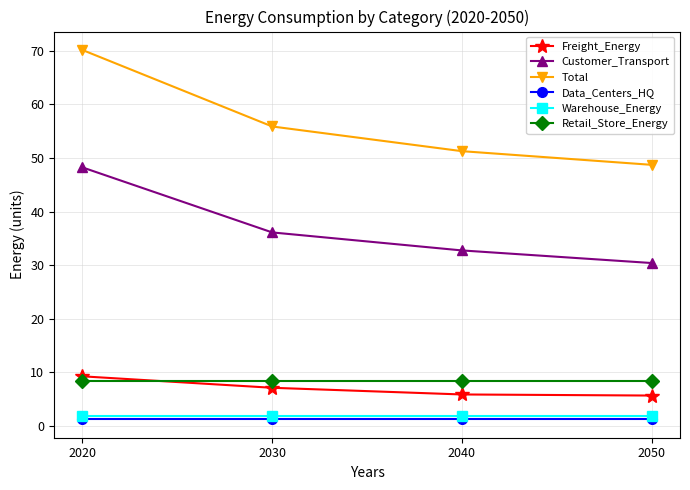

At which label does Total first exceed 55?

2020